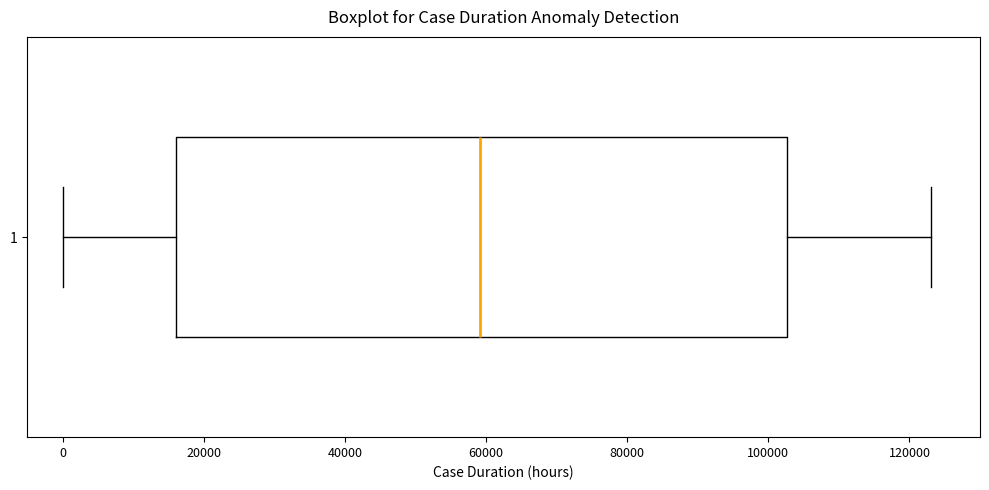

Read this box plot against the x-axis: the position of the median line, the range covered by the box, and the ends of both whiskers. The values are not printed on the chart, so give them approximately, as read against the axis.

median 60000, box 16000 to 102000, whiskers 0 to 124000